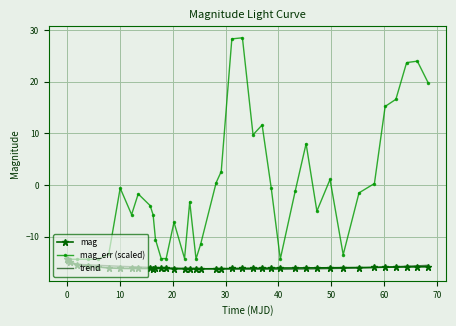

What is the value of the mag point at the 40th from the left?

-15.8